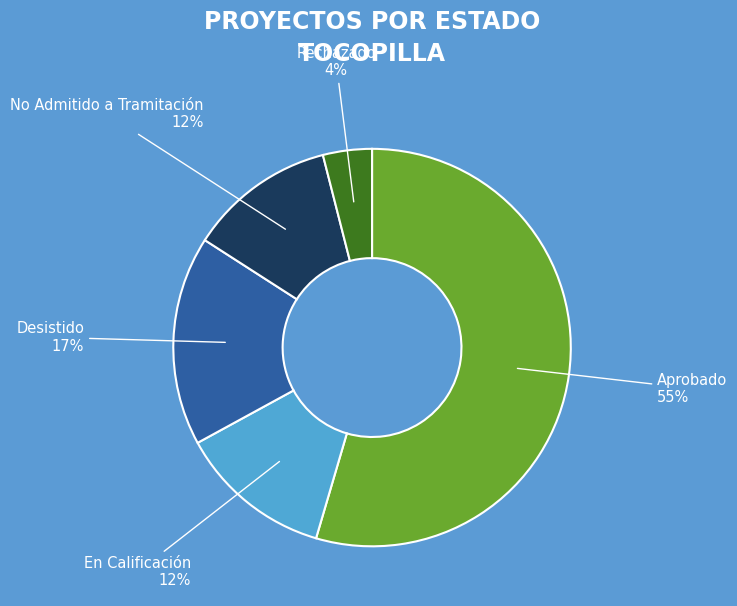

To the nearest percent, what is the difference between the No Admitido a Tramitación and Aprobado slice percentages?

43%